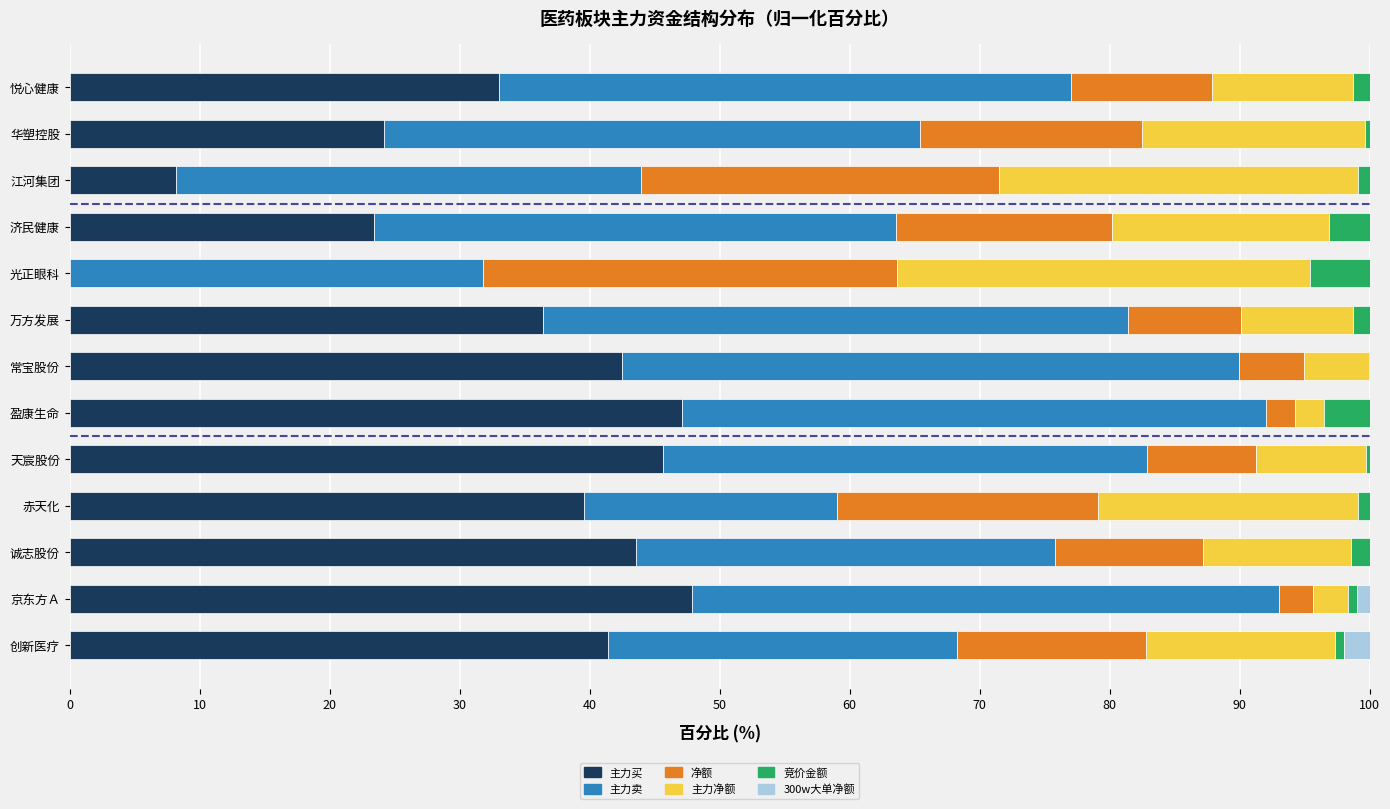

What is the total value across all series at 盈康生命?

100.0